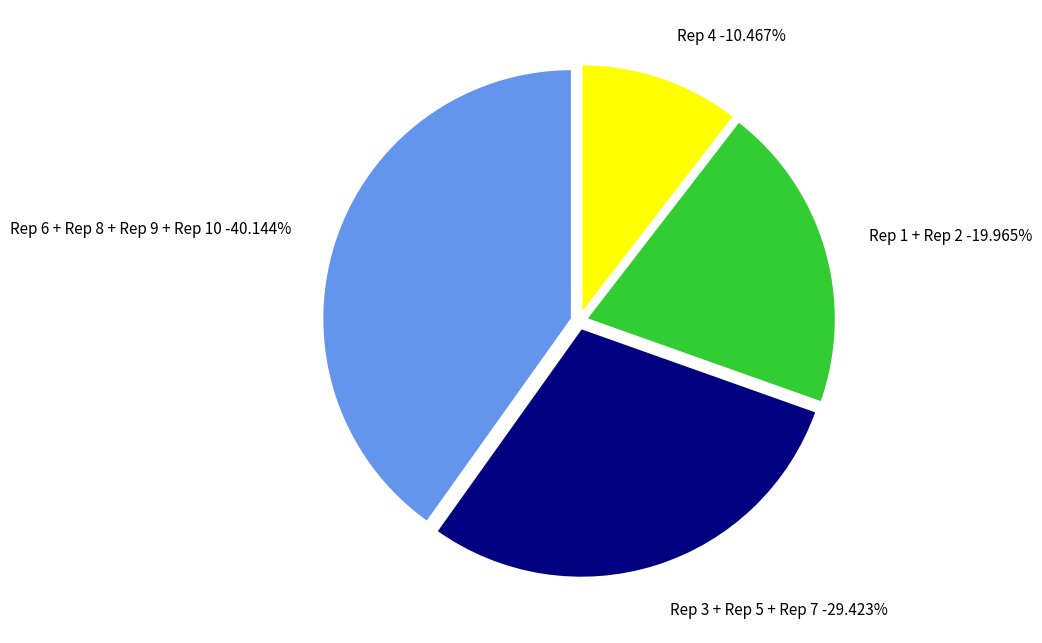

Does any single category account for the majority?

No